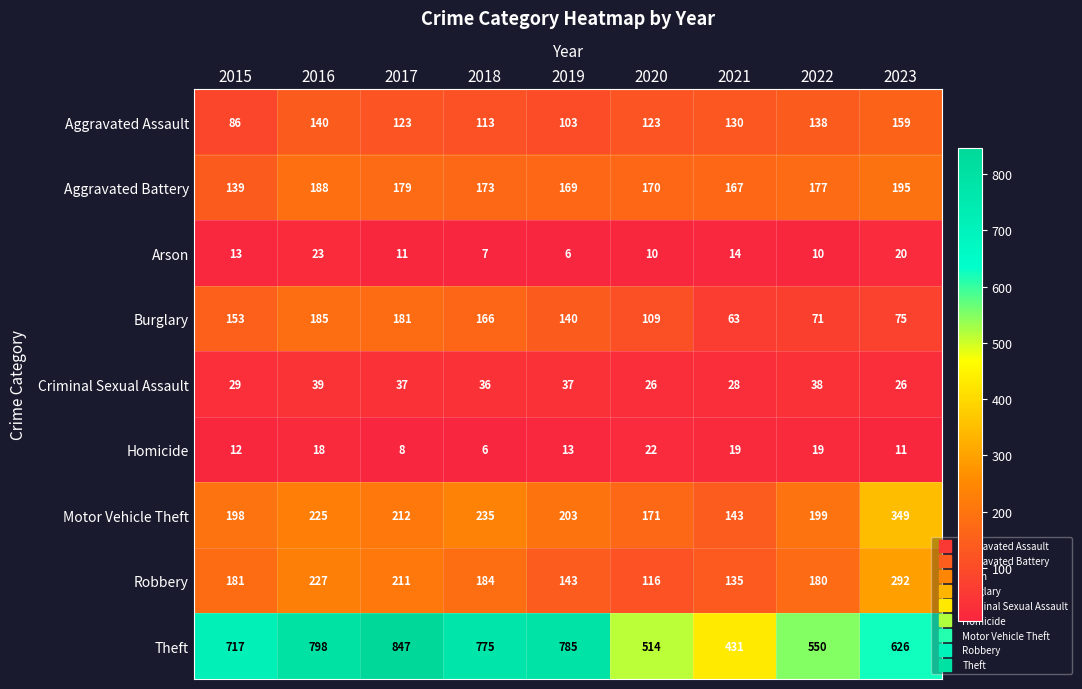

Between 2015 and 2018, which series saw the biggest shift?

Theft